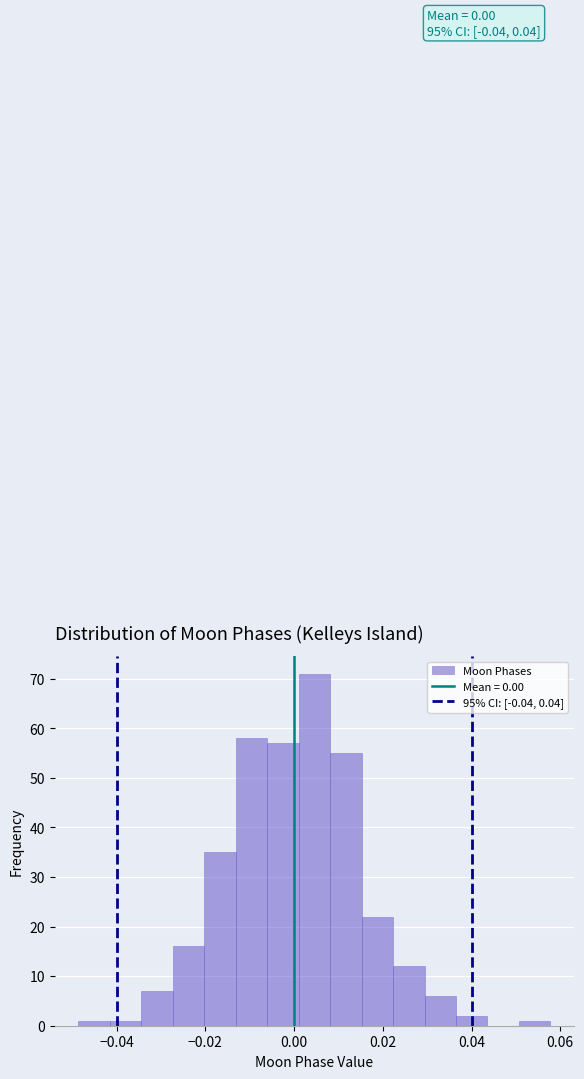

Read against the x-axis, roughly where is the centre of the tallest bar?

0.004